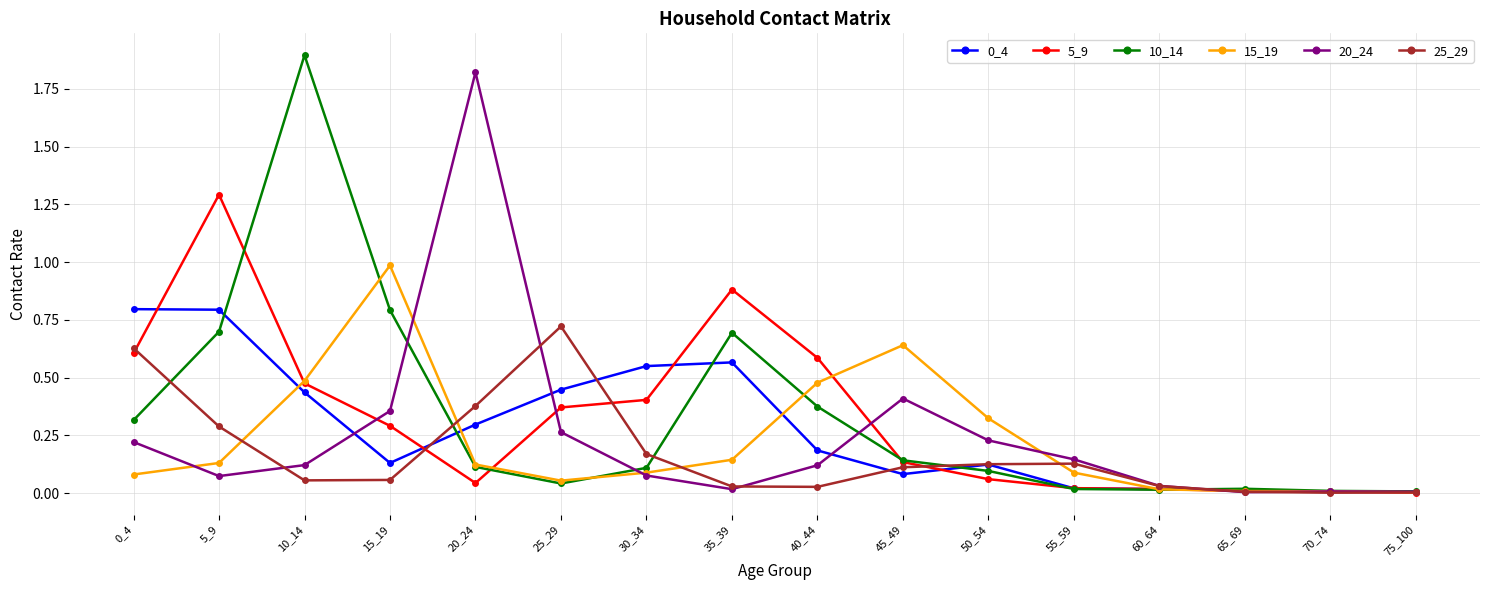

Is the value of 20_24 at 75_100 greater than the value of 10_14 at 45_49?

No